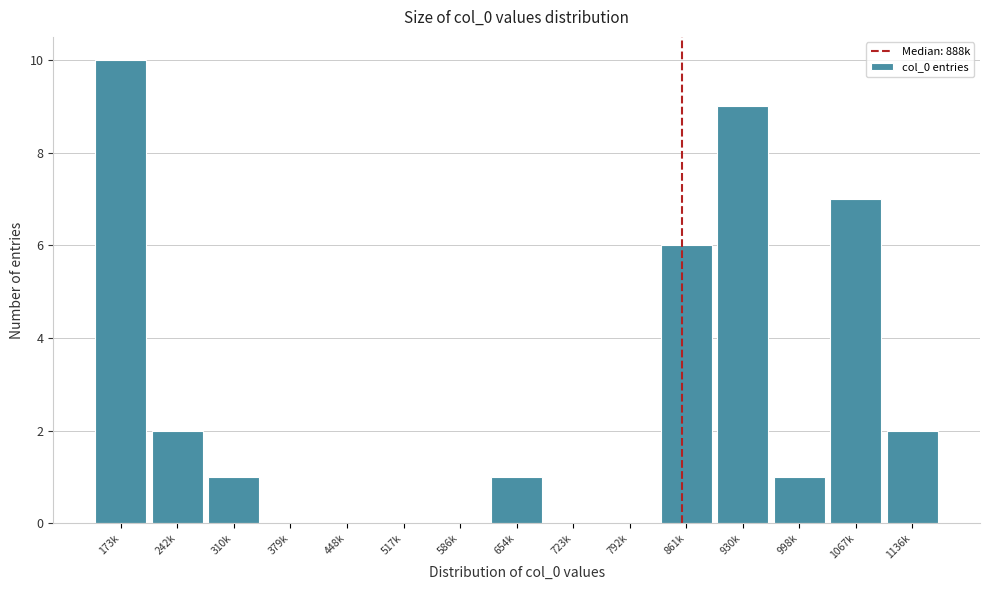

Reading right to left, transcribe all the data shown in this chart.

1136k=2	1067k=7	998k=1	930k=9	861k=6	792k=0	723k=0	654k=1	586k=0	517k=0	448k=0	379k=0	310k=1	242k=2	173k=10